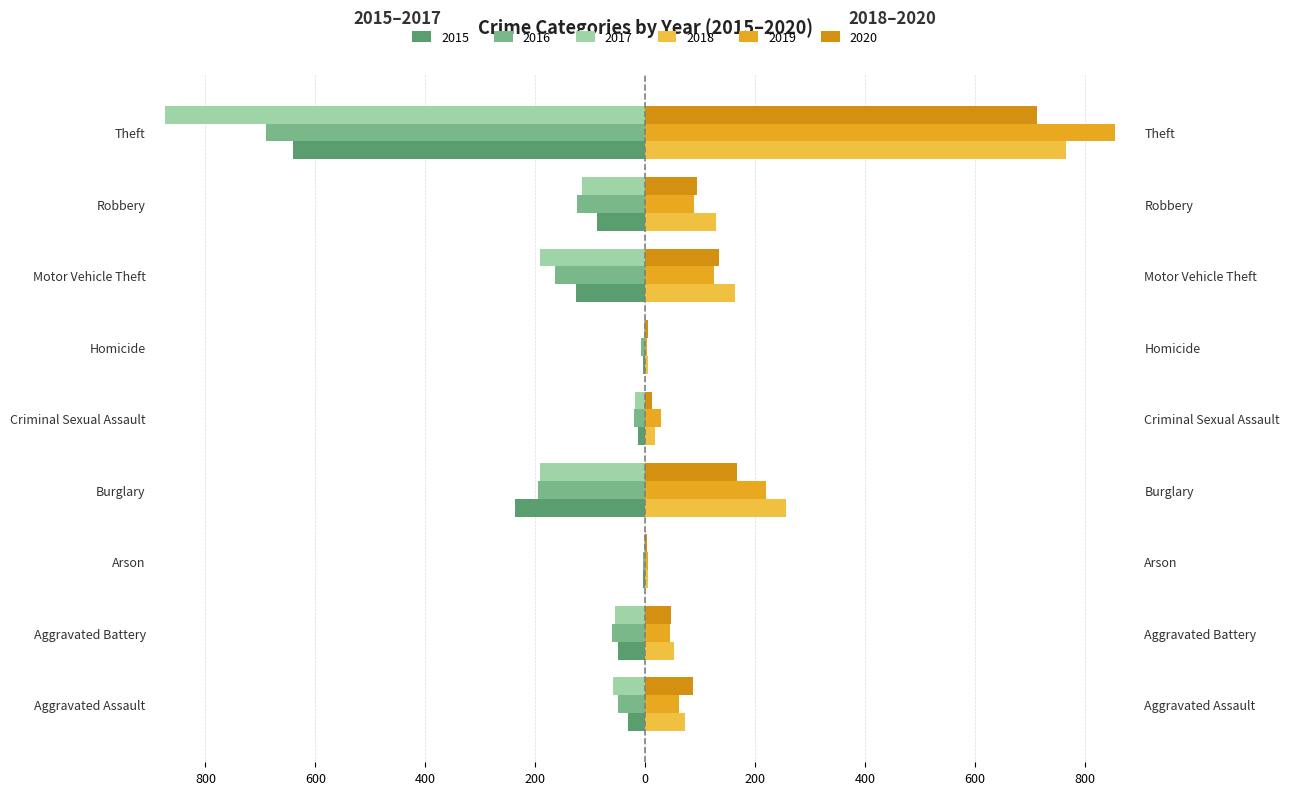

What is the average value of the 2015 series?

-132